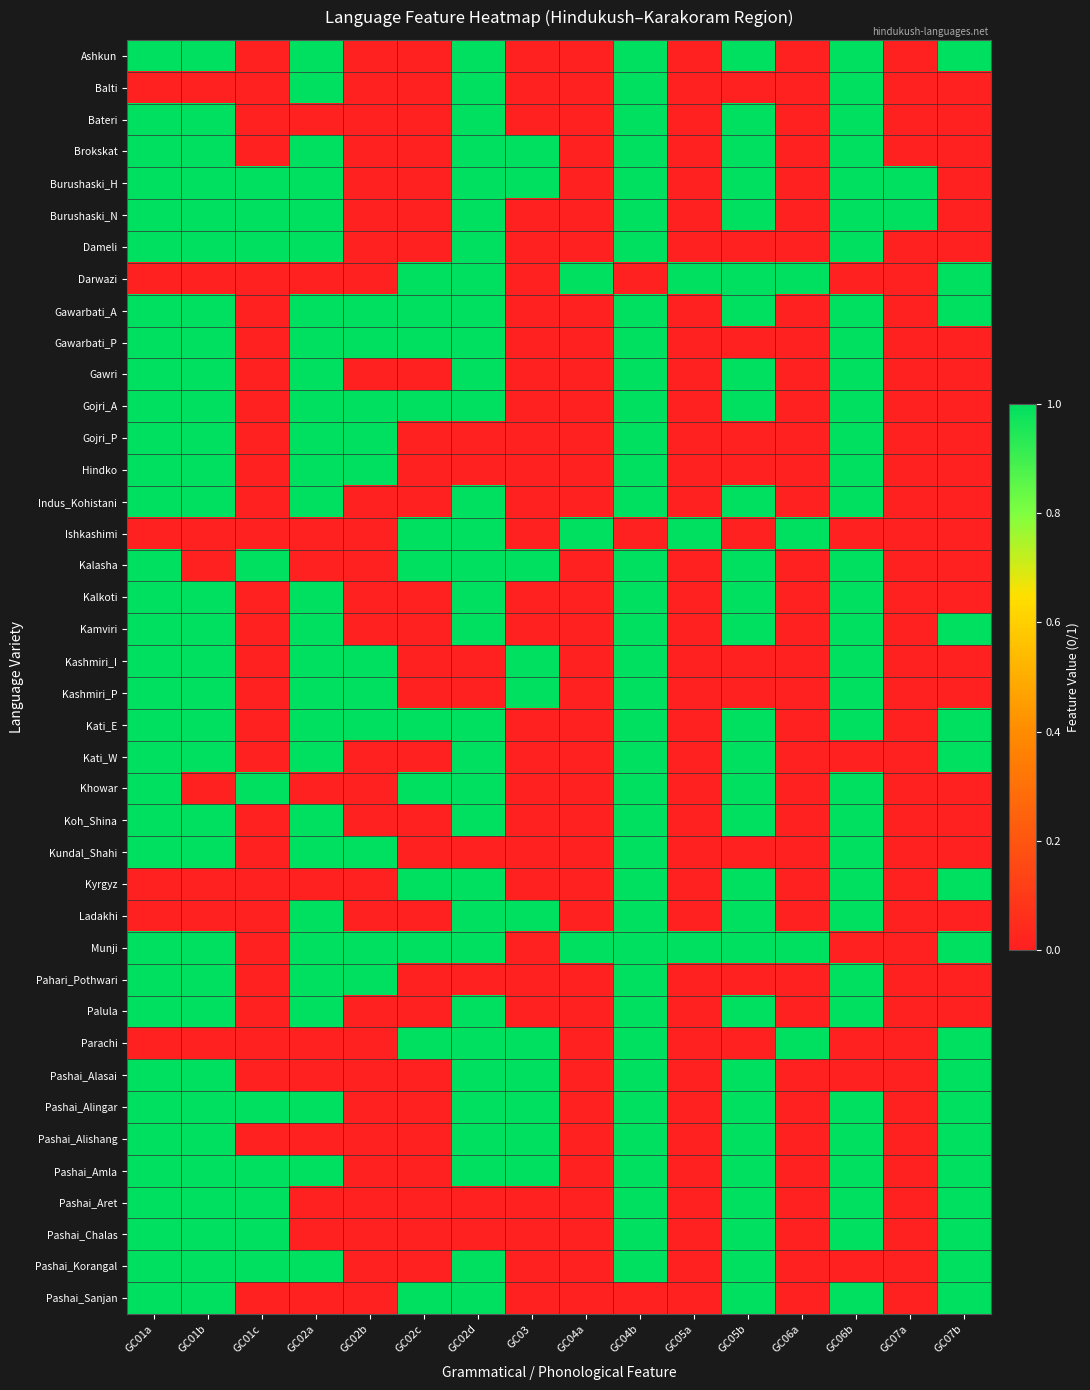

Reading left to right, extract all data points from this chart.

Ashkun: GC01a=1	GC01b=1	GC01c=0	GC02a=1	GC02b=0	GC02c=0	GC02d=1	GC03=0	GC04a=0	GC04b=1	GC05a=0	GC05b=1	GC06a=0	GC06b=1	GC07a=0	GC07b=1
Balti: GC01a=0	GC01b=0	GC01c=0	GC02a=1	GC02b=0	GC02c=0	GC02d=1	GC03=0	GC04a=0	GC04b=1	GC05a=0	GC05b=0	GC06a=0	GC06b=1	GC07a=0	GC07b=0
Bateri: GC01a=1	GC01b=1	GC01c=0	GC02a=0	GC02b=0	GC02c=0	GC02d=1	GC03=0	GC04a=0	GC04b=1	GC05a=0	GC05b=1	GC06a=0	GC06b=1	GC07a=0	GC07b=0
Brokskat: GC01a=1	GC01b=1	GC01c=0	GC02a=1	GC02b=0	GC02c=0	GC02d=1	GC03=1	GC04a=0	GC04b=1	GC05a=0	GC05b=1	GC06a=0	GC06b=1	GC07a=0	GC07b=0
Burushaski_H: GC01a=1	GC01b=1	GC01c=1	GC02a=1	GC02b=0	GC02c=0	GC02d=1	GC03=1	GC04a=0	GC04b=1	GC05a=0	GC05b=1	GC06a=0	GC06b=1	GC07a=1	GC07b=0
Burushaski_N: GC01a=1	GC01b=1	GC01c=1	GC02a=1	GC02b=0	GC02c=0	GC02d=1	GC03=0	GC04a=0	GC04b=1	GC05a=0	GC05b=1	GC06a=0	GC06b=1	GC07a=1	GC07b=0
Dameli: GC01a=1	GC01b=1	GC01c=1	GC02a=1	GC02b=0	GC02c=0	GC02d=1	GC03=0	GC04a=0	GC04b=1	GC05a=0	GC05b=0	GC06a=0	GC06b=1	GC07a=0	GC07b=0
Darwazi: GC01a=0	GC01b=0	GC01c=0	GC02a=0	GC02b=0	GC02c=1	GC02d=1	GC03=0	GC04a=1	GC04b=0	GC05a=1	GC05b=1	GC06a=1	GC06b=0	GC07a=0	GC07b=1
Gawarbati_A: GC01a=1	GC01b=1	GC01c=0	GC02a=1	GC02b=1	GC02c=1	GC02d=1	GC03=0	GC04a=0	GC04b=1	GC05a=0	GC05b=1	GC06a=0	GC06b=1	GC07a=0	GC07b=1
Gawarbati_P: GC01a=1	GC01b=1	GC01c=0	GC02a=1	GC02b=1	GC02c=1	GC02d=1	GC03=0	GC04a=0	GC04b=1	GC05a=0	GC05b=0	GC06a=0	GC06b=1	GC07a=0	GC07b=0
Gawri: GC01a=1	GC01b=1	GC01c=0	GC02a=1	GC02b=0	GC02c=0	GC02d=1	GC03=0	GC04a=0	GC04b=1	GC05a=0	GC05b=1	GC06a=0	GC06b=1	GC07a=0	GC07b=0
Gojri_A: GC01a=1	GC01b=1	GC01c=0	GC02a=1	GC02b=1	GC02c=1	GC02d=1	GC03=0	GC04a=0	GC04b=1	GC05a=0	GC05b=1	GC06a=0	GC06b=1	GC07a=0	GC07b=0
Gojri_P: GC01a=1	GC01b=1	GC01c=0	GC02a=1	GC02b=1	GC02c=0	GC02d=0	GC03=0	GC04a=0	GC04b=1	GC05a=0	GC05b=0	GC06a=0	GC06b=1	GC07a=0	GC07b=0
Hindko: GC01a=1	GC01b=1	GC01c=0	GC02a=1	GC02b=1	GC02c=0	GC02d=0	GC03=0	GC04a=0	GC04b=1	GC05a=0	GC05b=0	GC06a=0	GC06b=1	GC07a=0	GC07b=0
Indus_Kohistani: GC01a=1	GC01b=1	GC01c=0	GC02a=1	GC02b=0	GC02c=0	GC02d=1	GC03=0	GC04a=0	GC04b=1	GC05a=0	GC05b=1	GC06a=0	GC06b=1	GC07a=0	GC07b=0
Ishkashimi: GC01a=0	GC01b=0	GC01c=0	GC02a=0	GC02b=0	GC02c=1	GC02d=1	GC03=0	GC04a=1	GC04b=0	GC05a=1	GC05b=0	GC06a=1	GC06b=0	GC07a=0	GC07b=0
Kalasha: GC01a=1	GC01b=0	GC01c=1	GC02a=0	GC02b=0	GC02c=1	GC02d=1	GC03=1	GC04a=0	GC04b=1	GC05a=0	GC05b=1	GC06a=0	GC06b=1	GC07a=0	GC07b=0
Kalkoti: GC01a=1	GC01b=1	GC01c=0	GC02a=1	GC02b=0	GC02c=0	GC02d=1	GC03=0	GC04a=0	GC04b=1	GC05a=0	GC05b=1	GC06a=0	GC06b=1	GC07a=0	GC07b=0
Kamviri: GC01a=1	GC01b=1	GC01c=0	GC02a=1	GC02b=0	GC02c=0	GC02d=1	GC03=0	GC04a=0	GC04b=1	GC05a=0	GC05b=1	GC06a=0	GC06b=1	GC07a=0	GC07b=1
Kashmiri_I: GC01a=1	GC01b=1	GC01c=0	GC02a=1	GC02b=1	GC02c=0	GC02d=0	GC03=1	GC04a=0	GC04b=1	GC05a=0	GC05b=0	GC06a=0	GC06b=1	GC07a=0	GC07b=0
Kashmiri_P: GC01a=1	GC01b=1	GC01c=0	GC02a=1	GC02b=1	GC02c=0	GC02d=0	GC03=1	GC04a=0	GC04b=1	GC05a=0	GC05b=0	GC06a=0	GC06b=1	GC07a=0	GC07b=0
Kati_E: GC01a=1	GC01b=1	GC01c=0	GC02a=1	GC02b=1	GC02c=1	GC02d=1	GC03=0	GC04a=0	GC04b=1	GC05a=0	GC05b=1	GC06a=0	GC06b=1	GC07a=0	GC07b=1
Kati_W: GC01a=1	GC01b=1	GC01c=0	GC02a=1	GC02b=0	GC02c=0	GC02d=1	GC03=0	GC04a=0	GC04b=1	GC05a=0	GC05b=1	GC06a=0	GC06b=0	GC07a=0	GC07b=1
Khowar: GC01a=1	GC01b=0	GC01c=1	GC02a=0	GC02b=0	GC02c=1	GC02d=1	GC03=0	GC04a=0	GC04b=1	GC05a=0	GC05b=1	GC06a=0	GC06b=1	GC07a=0	GC07b=0
Koh_Shina: GC01a=1	GC01b=1	GC01c=0	GC02a=1	GC02b=0	GC02c=0	GC02d=1	GC03=0	GC04a=0	GC04b=1	GC05a=0	GC05b=1	GC06a=0	GC06b=1	GC07a=0	GC07b=0
Kundal_Shahi: GC01a=1	GC01b=1	GC01c=0	GC02a=1	GC02b=1	GC02c=0	GC02d=0	GC03=0	GC04a=0	GC04b=1	GC05a=0	GC05b=0	GC06a=0	GC06b=1	GC07a=0	GC07b=0
Kyrgyz: GC01a=0	GC01b=0	GC01c=0	GC02a=0	GC02b=0	GC02c=1	GC02d=1	GC03=0	GC04a=0	GC04b=1	GC05a=0	GC05b=1	GC06a=0	GC06b=1	GC07a=0	GC07b=1
Ladakhi: GC01a=0	GC01b=0	GC01c=0	GC02a=1	GC02b=0	GC02c=0	GC02d=1	GC03=1	GC04a=0	GC04b=1	GC05a=0	GC05b=1	GC06a=0	GC06b=1	GC07a=0	GC07b=0
Munji: GC01a=1	GC01b=1	GC01c=0	GC02a=1	GC02b=1	GC02c=1	GC02d=1	GC03=0	GC04a=1	GC04b=1	GC05a=1	GC05b=1	GC06a=1	GC06b=0	GC07a=0	GC07b=1
Pahari_Pothwari: GC01a=1	GC01b=1	GC01c=0	GC02a=1	GC02b=1	GC02c=0	GC02d=0	GC03=0	GC04a=0	GC04b=1	GC05a=0	GC05b=0	GC06a=0	GC06b=1	GC07a=0	GC07b=0
Palula: GC01a=1	GC01b=1	GC01c=0	GC02a=1	GC02b=0	GC02c=0	GC02d=1	GC03=0	GC04a=0	GC04b=1	GC05a=0	GC05b=1	GC06a=0	GC06b=1	GC07a=0	GC07b=0
Parachi: GC01a=0	GC01b=0	GC01c=0	GC02a=0	GC02b=0	GC02c=1	GC02d=1	GC03=1	GC04a=0	GC04b=1	GC05a=0	GC05b=0	GC06a=1	GC06b=0	GC07a=0	GC07b=1
Pashai_Alasai: GC01a=1	GC01b=1	GC01c=0	GC02a=0	GC02b=0	GC02c=0	GC02d=1	GC03=1	GC04a=0	GC04b=1	GC05a=0	GC05b=1	GC06a=0	GC06b=0	GC07a=0	GC07b=1
Pashai_Alingar: GC01a=1	GC01b=1	GC01c=1	GC02a=1	GC02b=0	GC02c=0	GC02d=1	GC03=1	GC04a=0	GC04b=1	GC05a=0	GC05b=1	GC06a=0	GC06b=1	GC07a=0	GC07b=1
Pashai_Alishang: GC01a=1	GC01b=1	GC01c=0	GC02a=0	GC02b=0	GC02c=0	GC02d=1	GC03=1	GC04a=0	GC04b=1	GC05a=0	GC05b=1	GC06a=0	GC06b=1	GC07a=0	GC07b=1
Pashai_Amla: GC01a=1	GC01b=1	GC01c=1	GC02a=1	GC02b=0	GC02c=0	GC02d=1	GC03=1	GC04a=0	GC04b=1	GC05a=0	GC05b=1	GC06a=0	GC06b=1	GC07a=0	GC07b=1
Pashai_Aret: GC01a=1	GC01b=1	GC01c=1	GC02a=0	GC02b=0	GC02c=0	GC02d=0	GC03=0	GC04a=0	GC04b=1	GC05a=0	GC05b=1	GC06a=0	GC06b=1	GC07a=0	GC07b=1
Pashai_Chalas: GC01a=1	GC01b=1	GC01c=1	GC02a=0	GC02b=0	GC02c=0	GC02d=0	GC03=0	GC04a=0	GC04b=1	GC05a=0	GC05b=1	GC06a=0	GC06b=1	GC07a=0	GC07b=1
Pashai_Korangal: GC01a=1	GC01b=1	GC01c=1	GC02a=1	GC02b=0	GC02c=0	GC02d=1	GC03=0	GC04a=0	GC04b=1	GC05a=0	GC05b=1	GC06a=0	GC06b=0	GC07a=0	GC07b=1
Pashai_Sanjan: GC01a=1	GC01b=1	GC01c=0	GC02a=0	GC02b=0	GC02c=1	GC02d=1	GC03=0	GC04a=0	GC04b=0	GC05a=0	GC05b=1	GC06a=0	GC06b=1	GC07a=0	GC07b=1